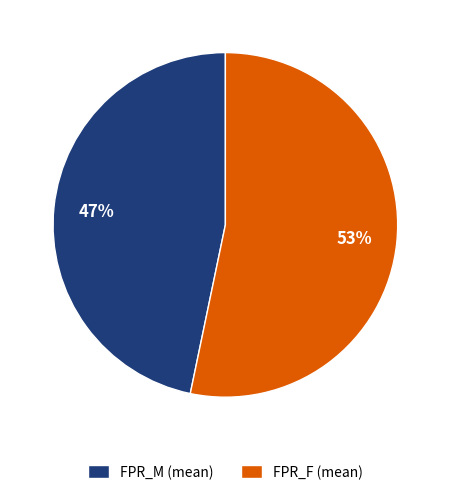

To the nearest percent, what is the combined percentage of FPR_F (mean) and FPR_M (mean)?

100%